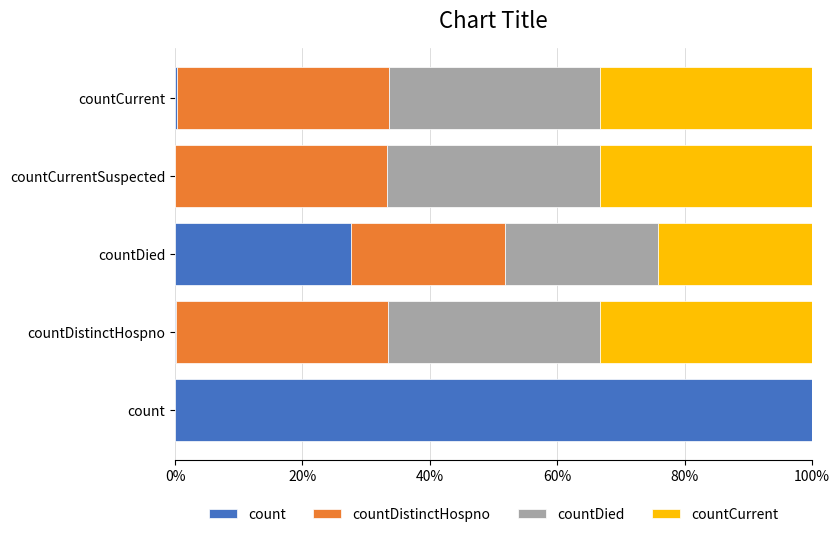

True or false: count has a value of 66.1 at count.

False